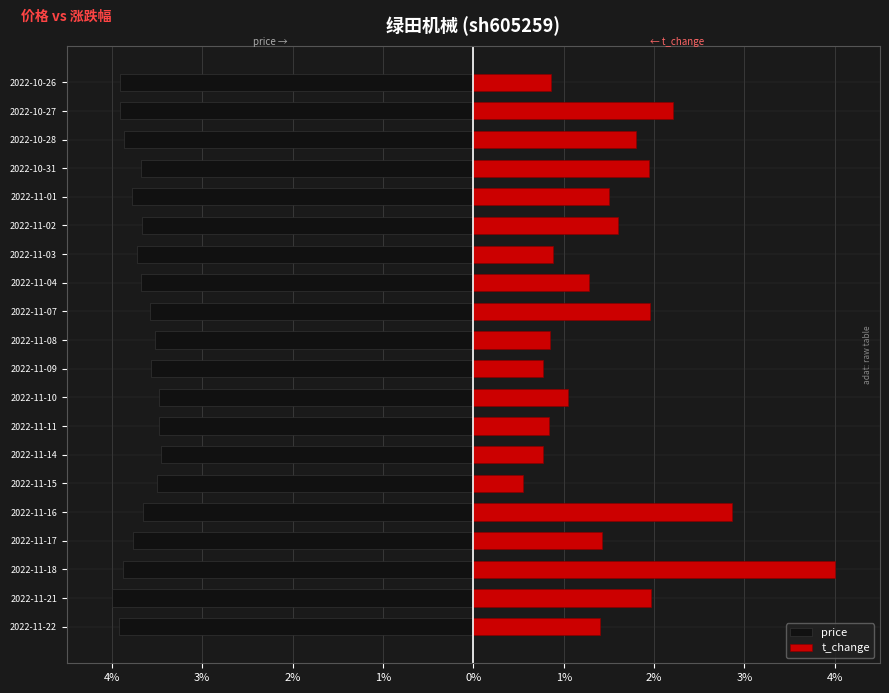

What is the maximum value for t_change?

4.0